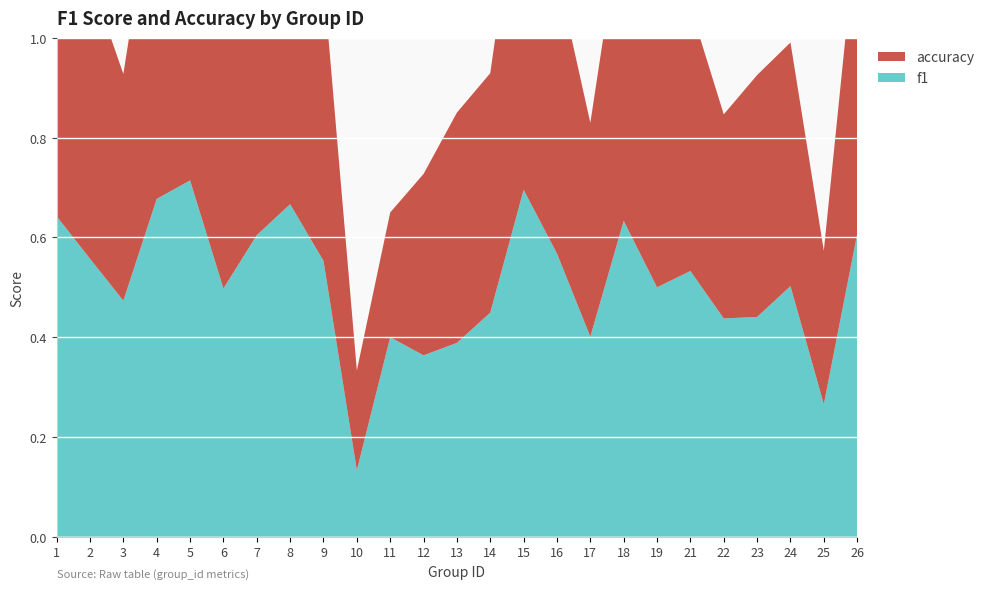

Reading left to right, what are all the values shown in this chart?

f1: 1=0.6	2=0.6	3=0.5	4=0.7	5=0.7	6=0.5	7=0.6	8=0.7	9=0.6	10=0.1	11=0.4	12=0.4	13=0.4	14=0.4	15=0.7	16=0.6	17=0.4	18=0.6	19=0.5	21=0.5	22=0.4	23=0.4	24=0.5	25=0.3	26=0.6
accuracy: 1=0.6	2=0.6	3=0.5	4=0.7	5=0.7	6=0.5	7=0.6	8=0.7	9=0.6	10=0.2	11=0.2	12=0.4	13=0.5	14=0.5	15=0.7	16=0.6	17=0.4	18=0.6	19=0.5	21=0.5	22=0.4	23=0.5	24=0.5	25=0.3	26=0.6